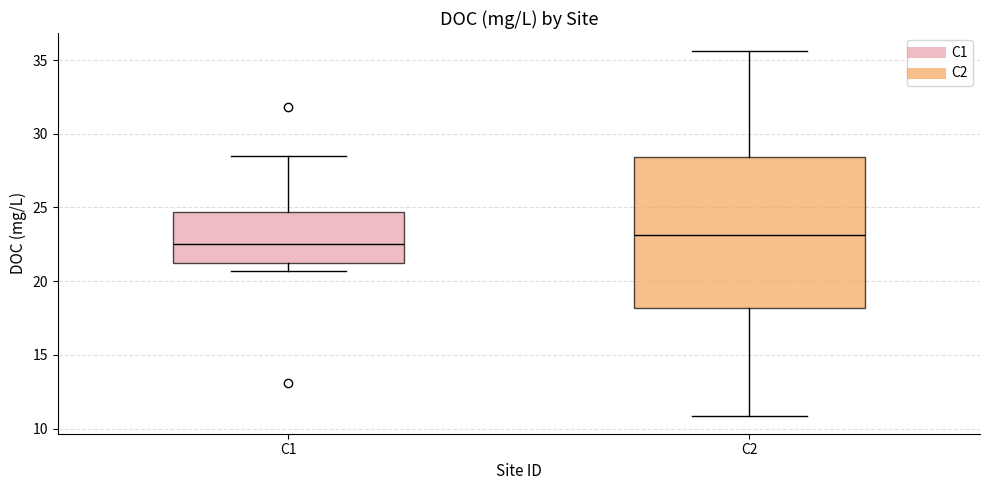

Reading left to right, read every box against the y-axis: the position of its median line, the range the box covers, and the ends of its whiskers. The values are not printed on the chart, so give them approximately, as read against the axis.

C1: median 22.5, box 21.5 to 24.5, whiskers 20.5 to 28.5
C2: median 23.0, box 18.0 to 28.5, whiskers 11.0 to 35.5